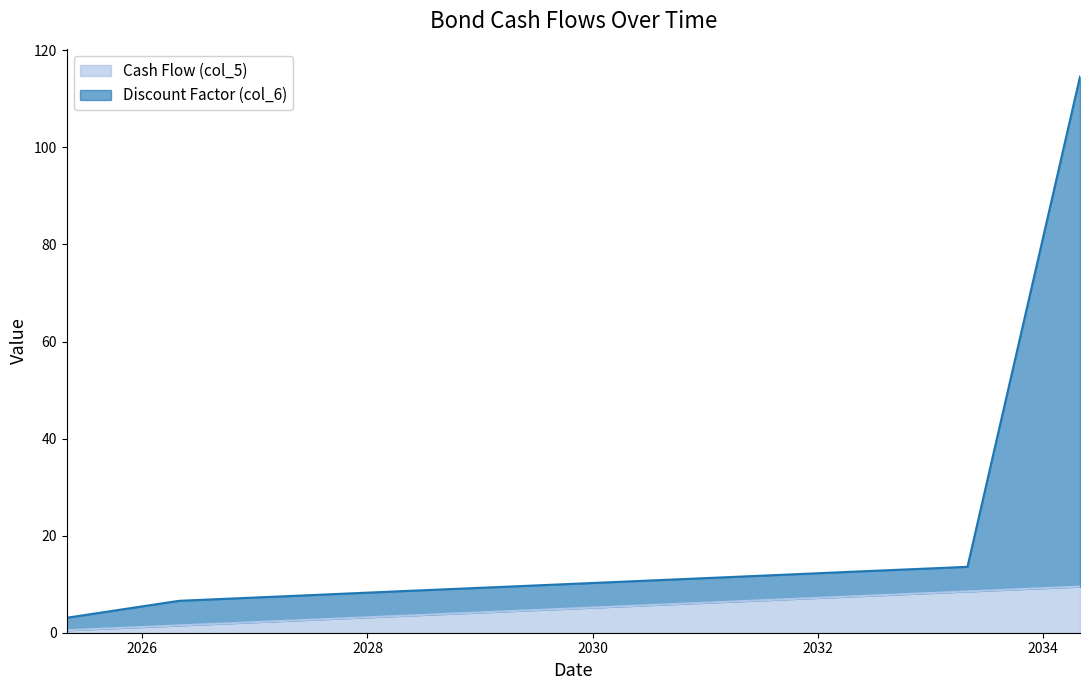

Between 2029-04-30 and 2032-04-30, which is larger?

2032-04-30